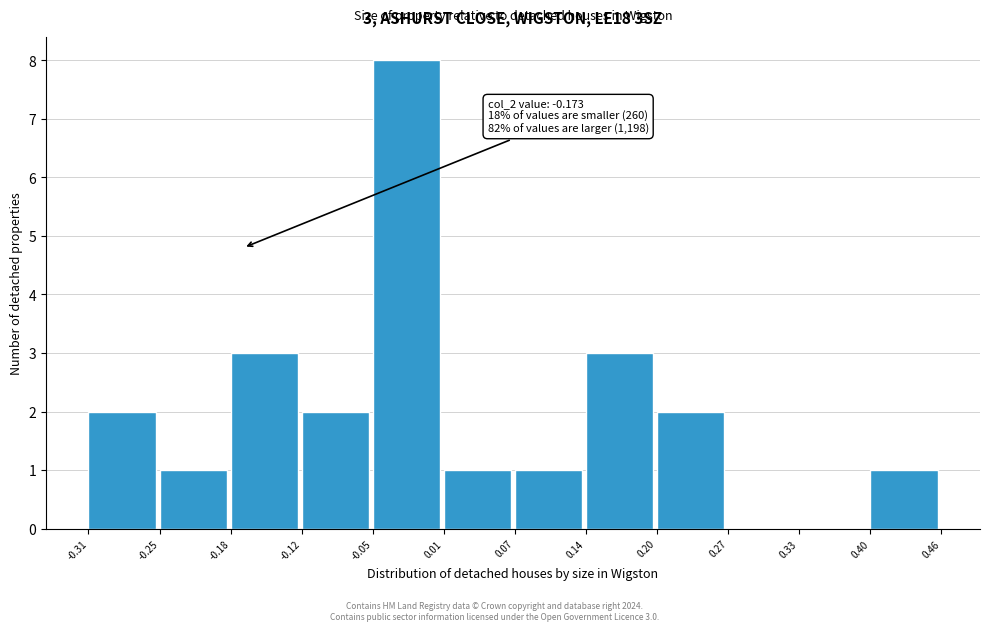

Which range on the x-axis has the tallest bar?

-0.05 to 0.01